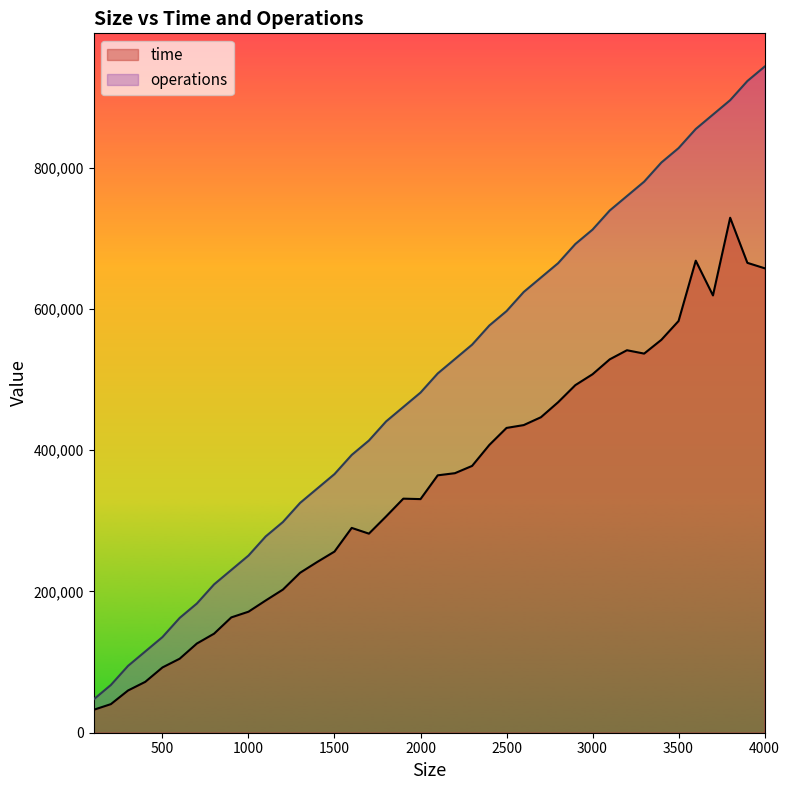

True or false: operations and time intersect in this chart.

False